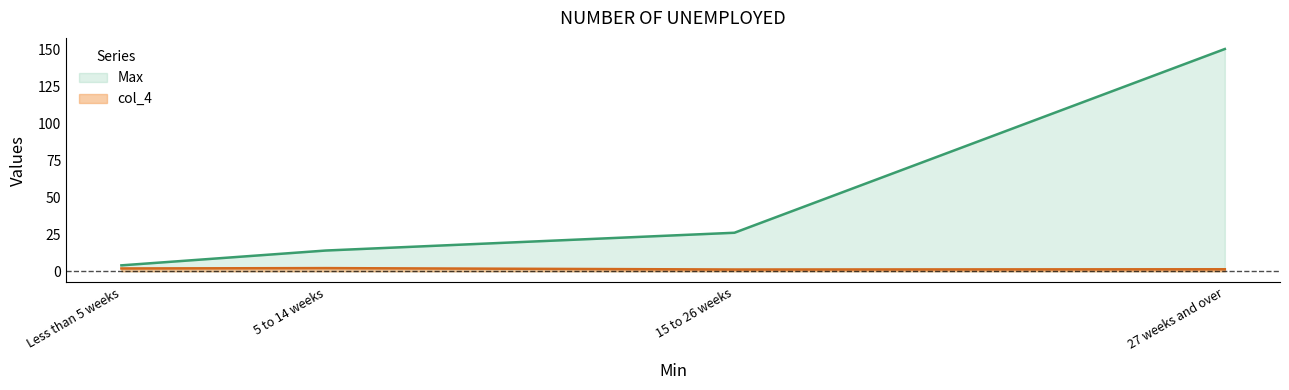

At Less than 5 weeks, list the series in order from largest to smallest.

Max, col_4